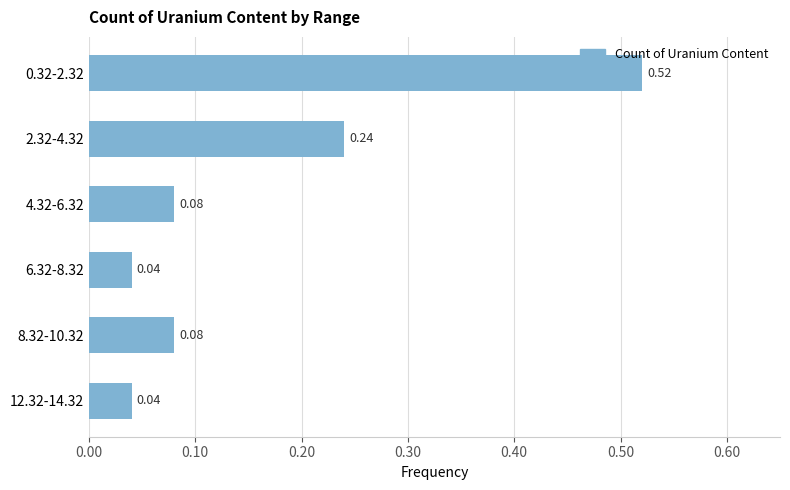

What is the difference between the values at 4.32-6.32 and 0.32-2.32?

0.4